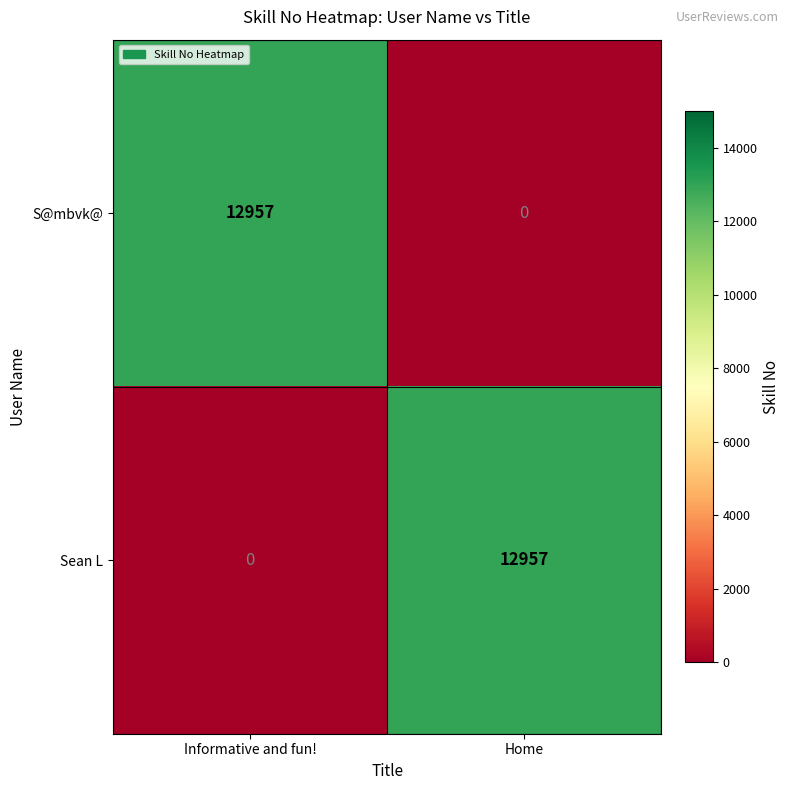

What is the sum of all S@mbvk@ values?

12957